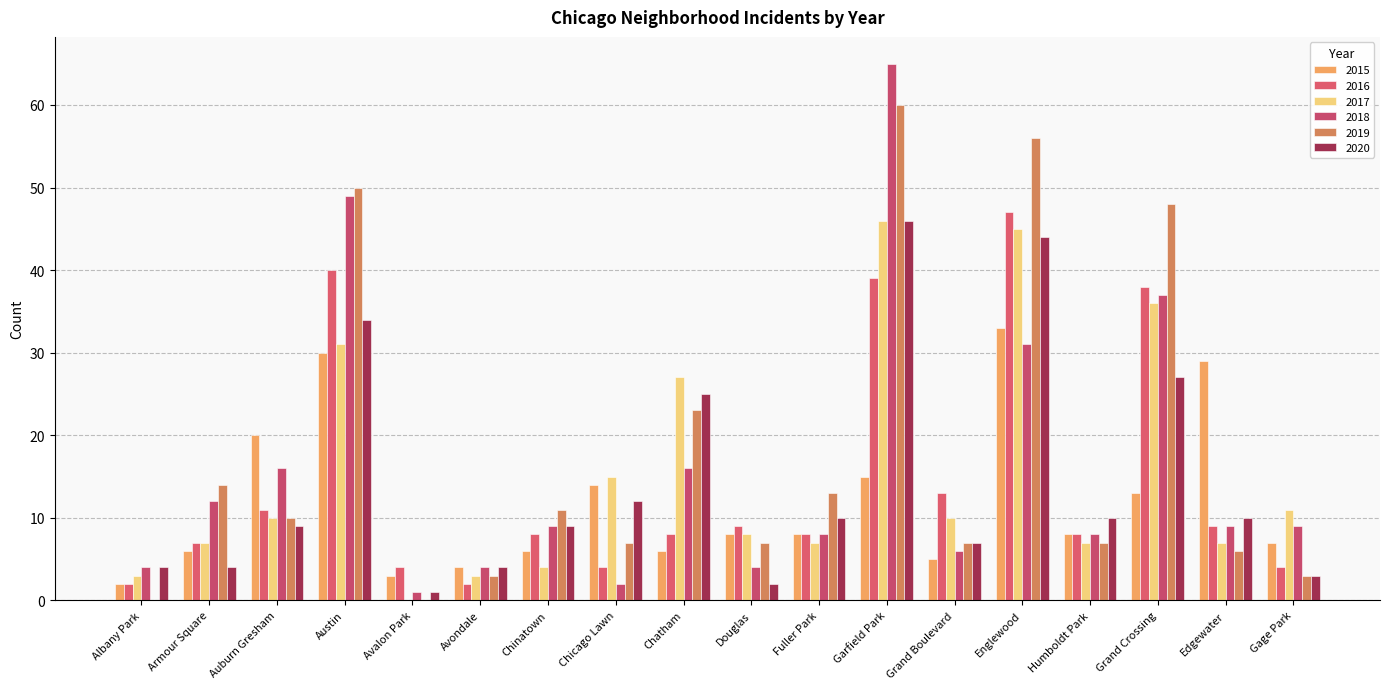

Where does the 2017 series first go above 10?

Austin